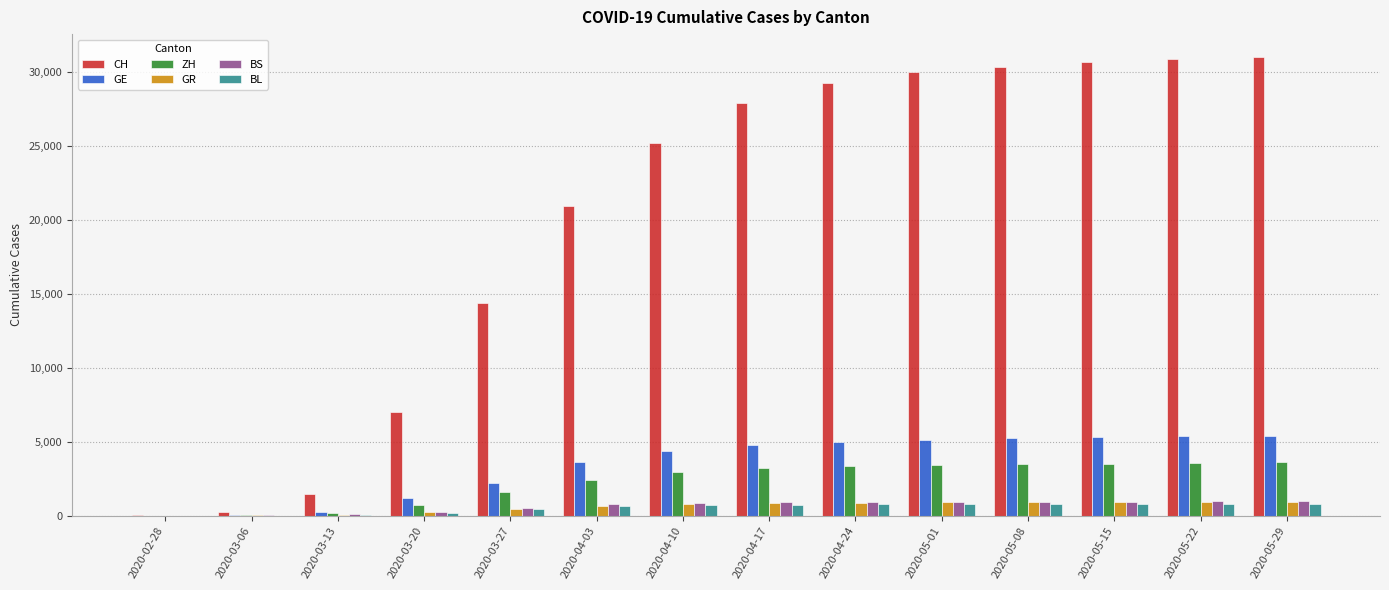

Which series changed the most between 2020-03-20 and 2020-05-22?

CH